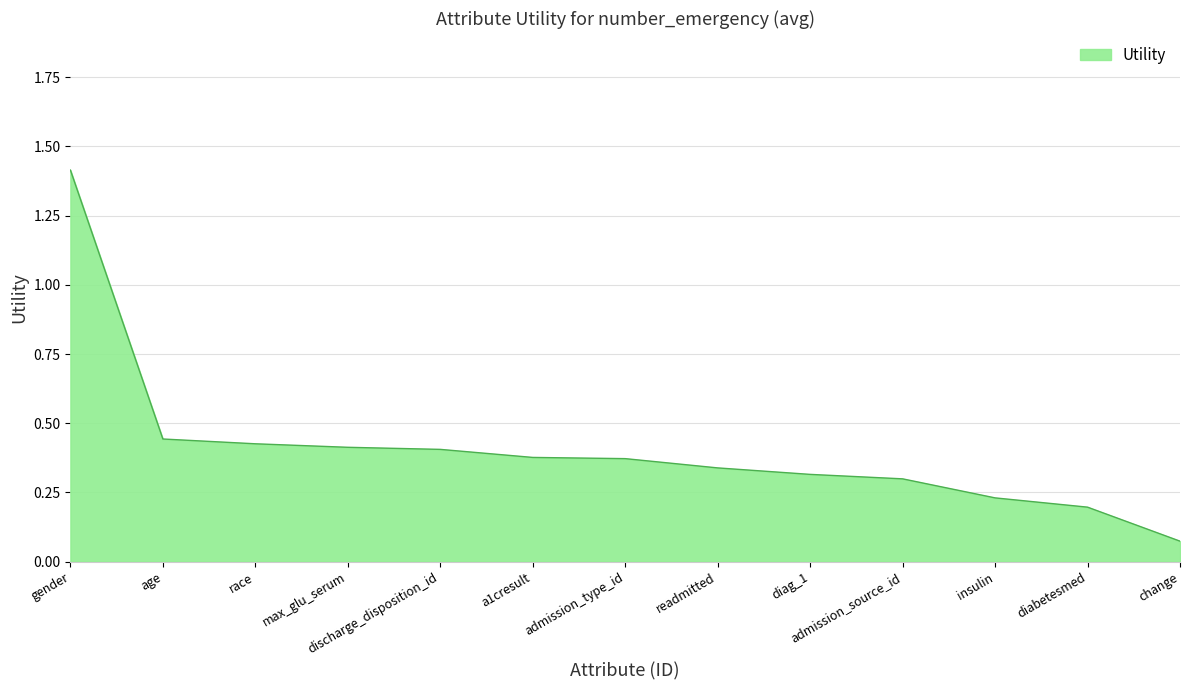

At which label is the value closest to 0?

change